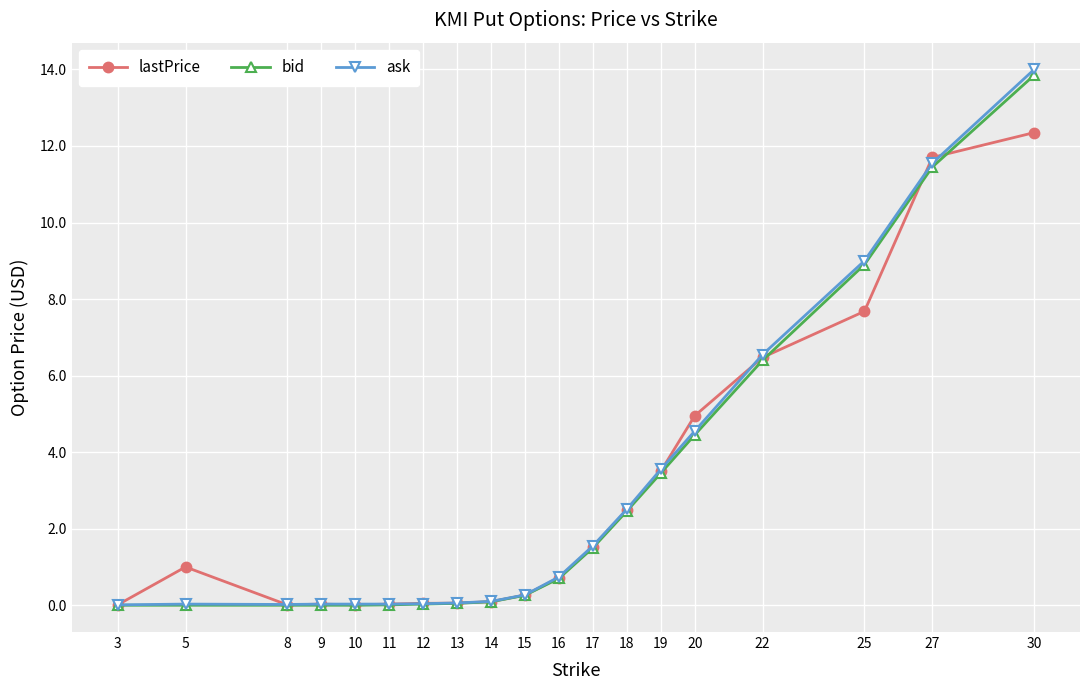

What is the value of the lastPrice point at the 9th from the left?

0.1